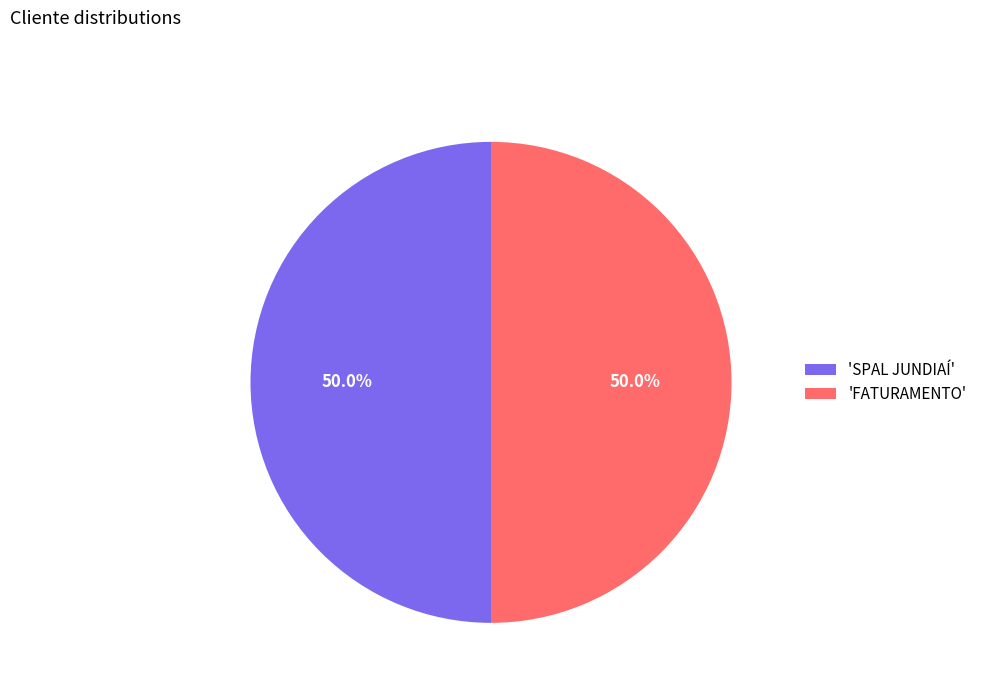

Combined, do 'FATURAMENTO' and 'SPAL JUNDIAÍ' account for over 50%?

Yes